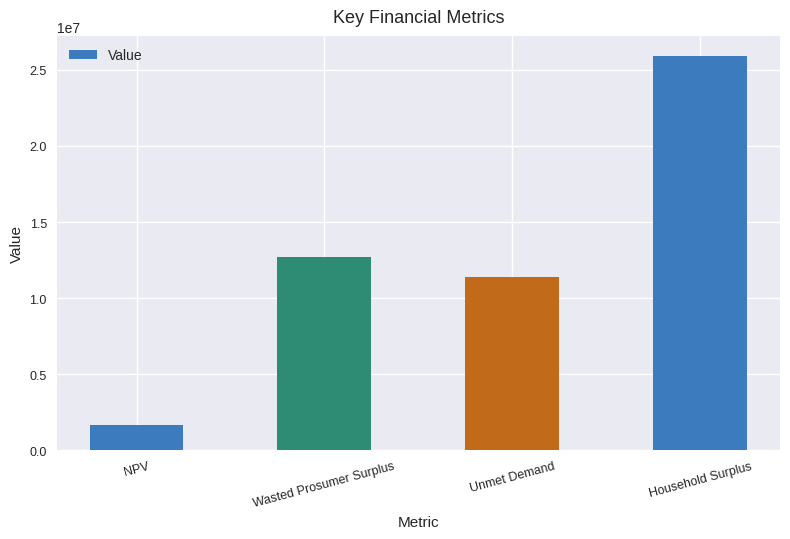

What is the difference between the second highest and second lowest values?

1294526.3